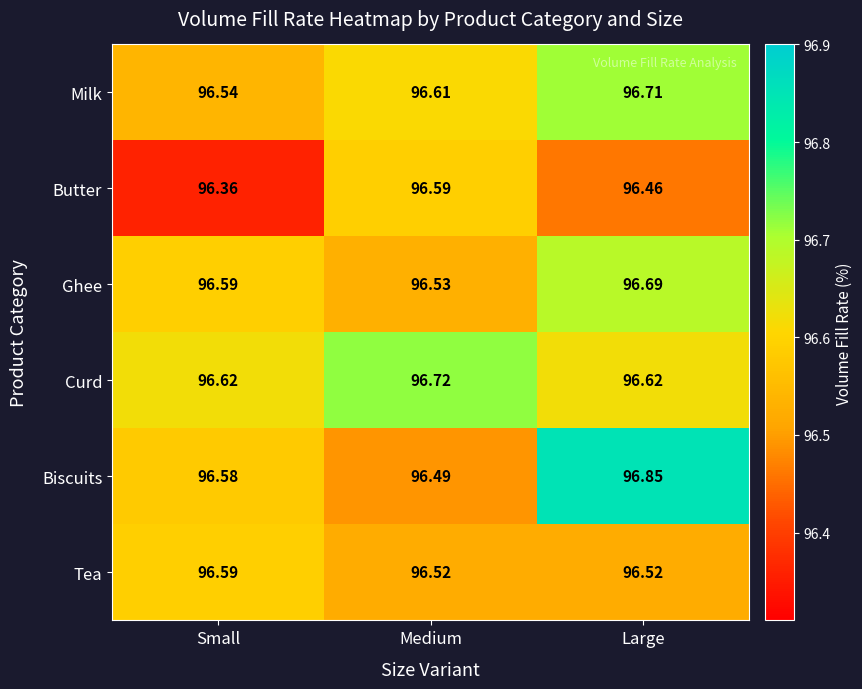

Which label corresponds to the largest value in the chart?

Large